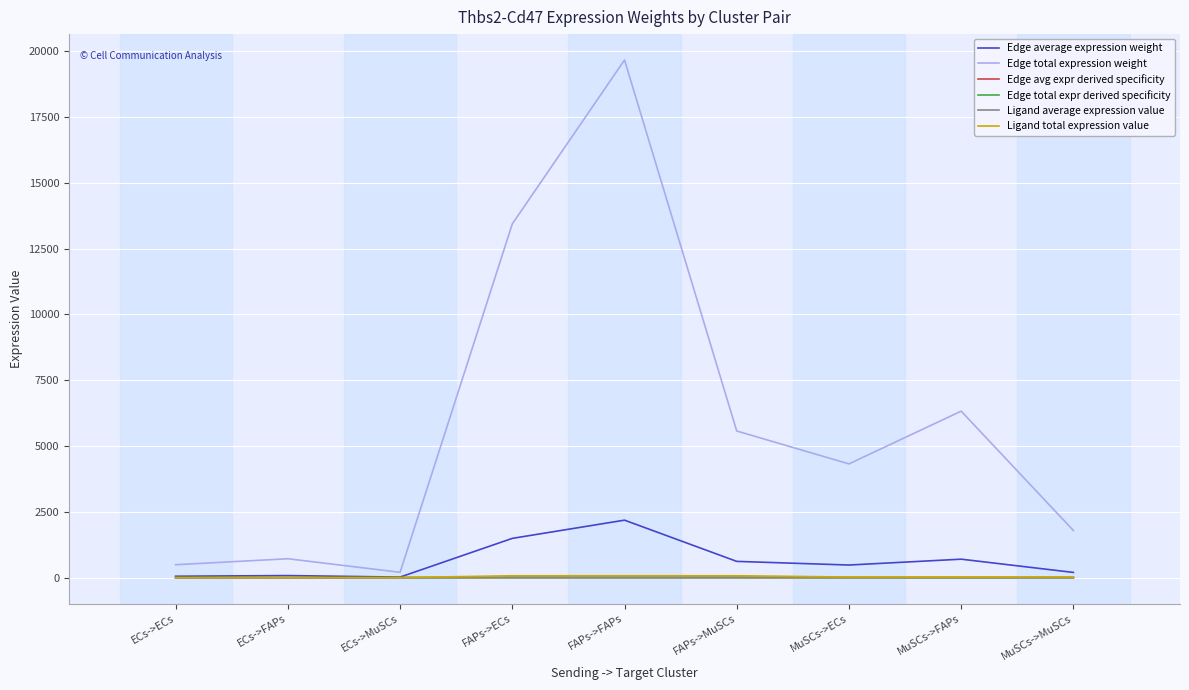

What value does the Edge avg expr derived specificity series have at FAPs->ECs?

0.3